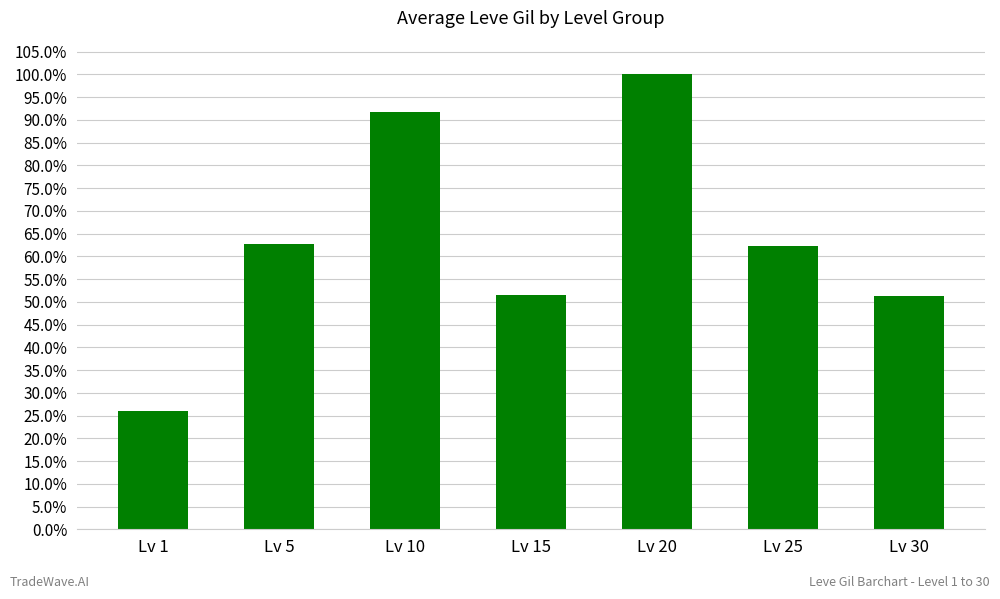

The chart shows a value of 0.3 at Lv 5. True or false?

False